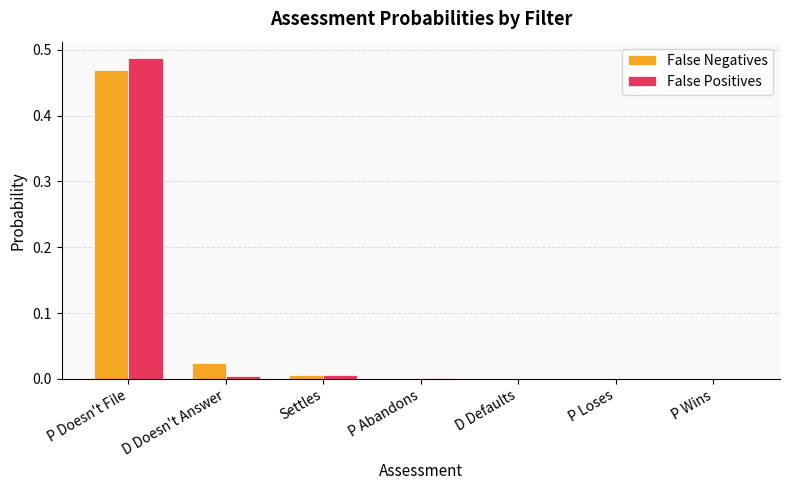

At which category is the sum across all series the highest?

P Doesn't File